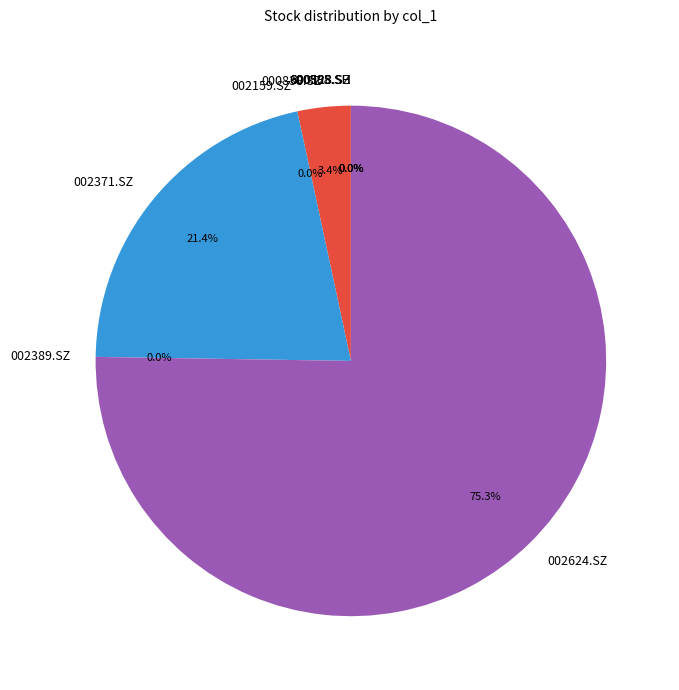

How much of the chart is everything except 002371.SZ?

78.6%